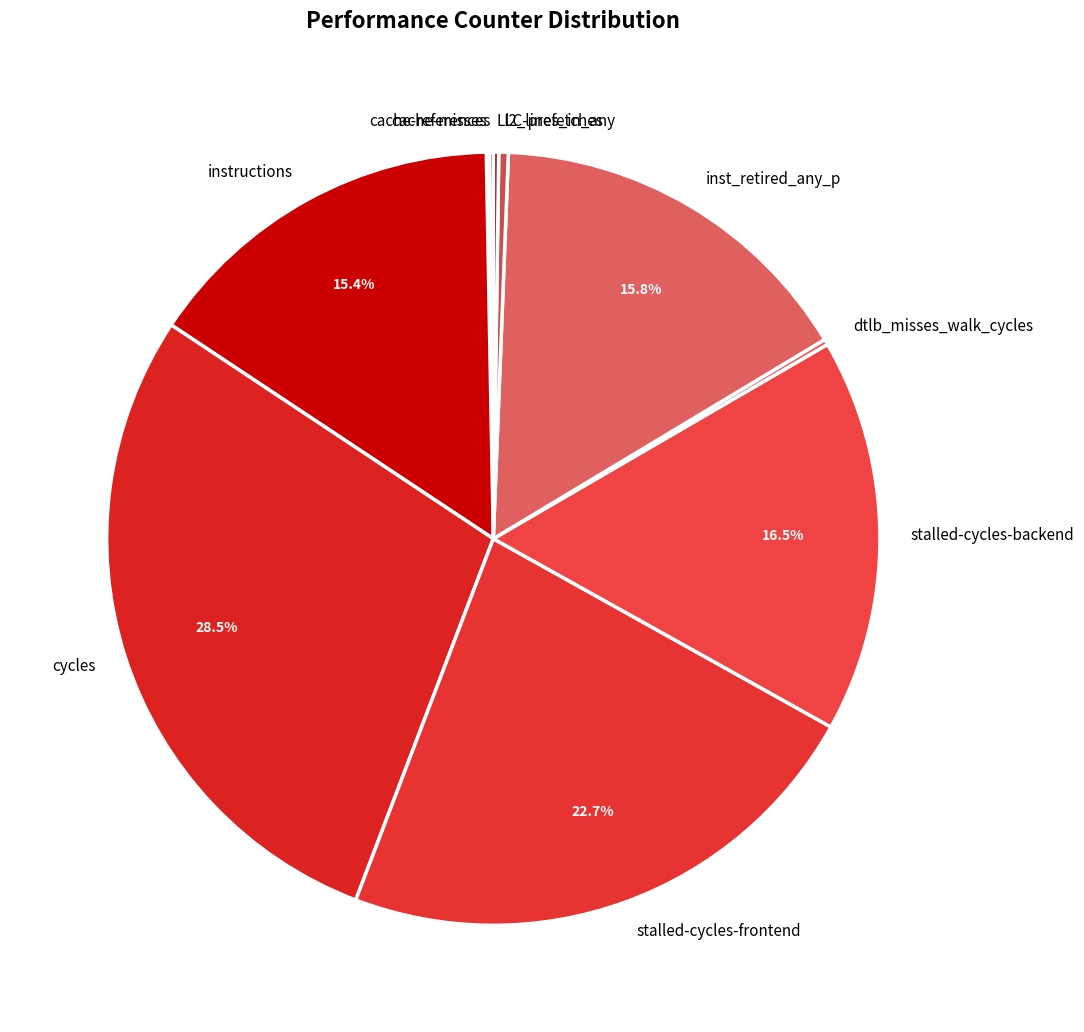

Does stalled-cycles-frontend represent more than half of the total?

No